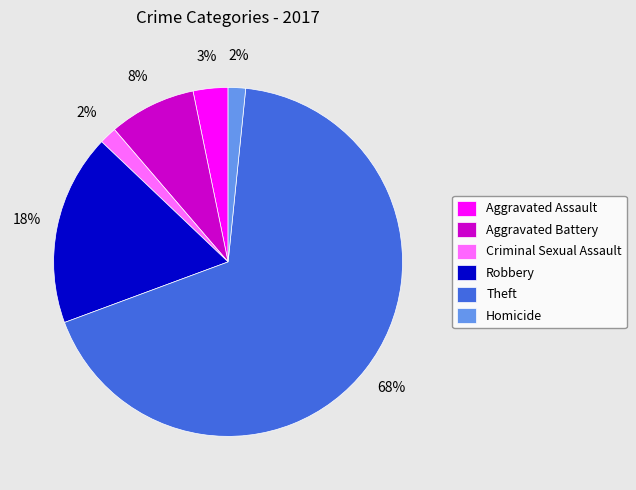

What percentage is the Robbery slice, to the nearest percent?

18%